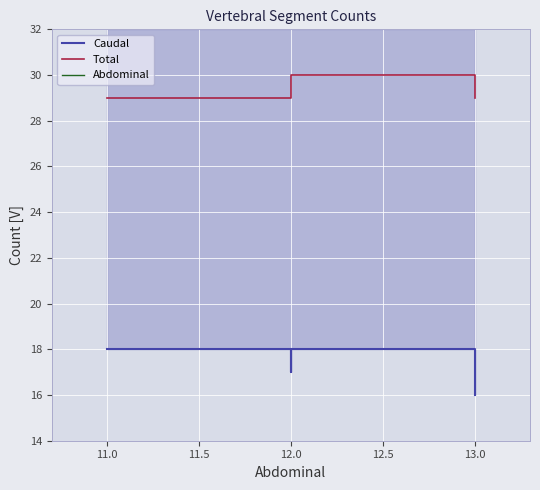

Which series has the largest total across all categories?

Total